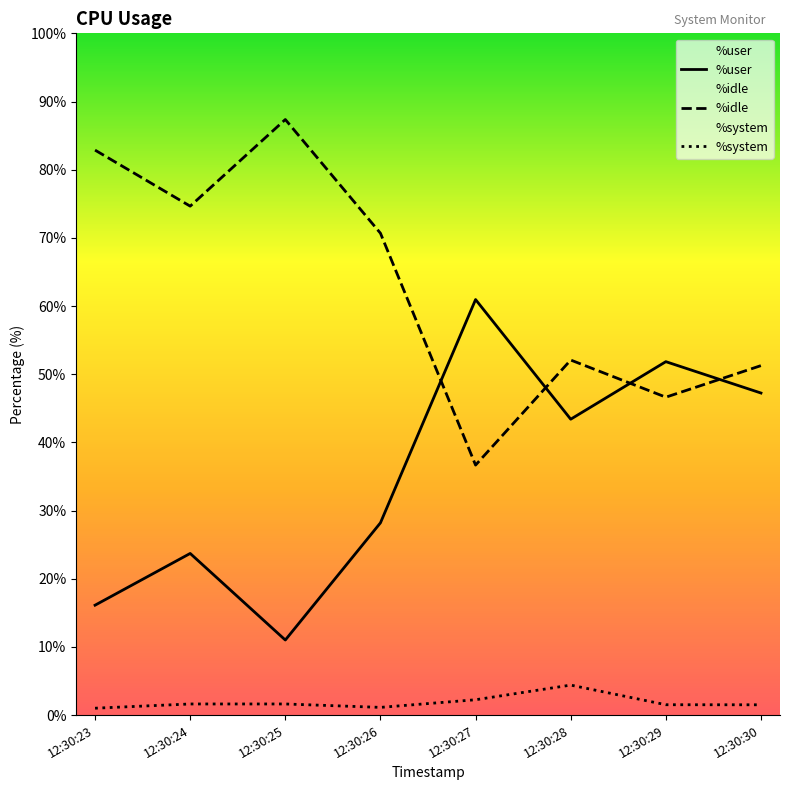

How many lines are shown in the chart?

3